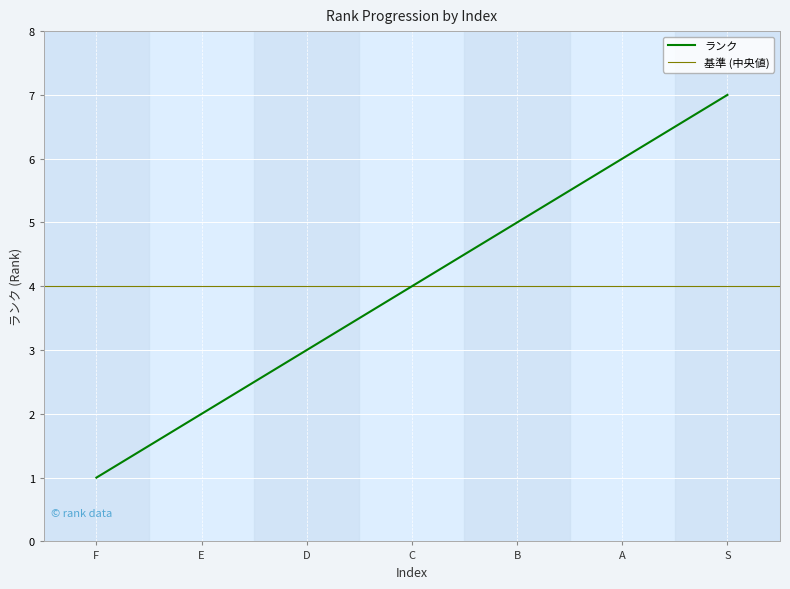

What is the approximate value of ランク at A?

6